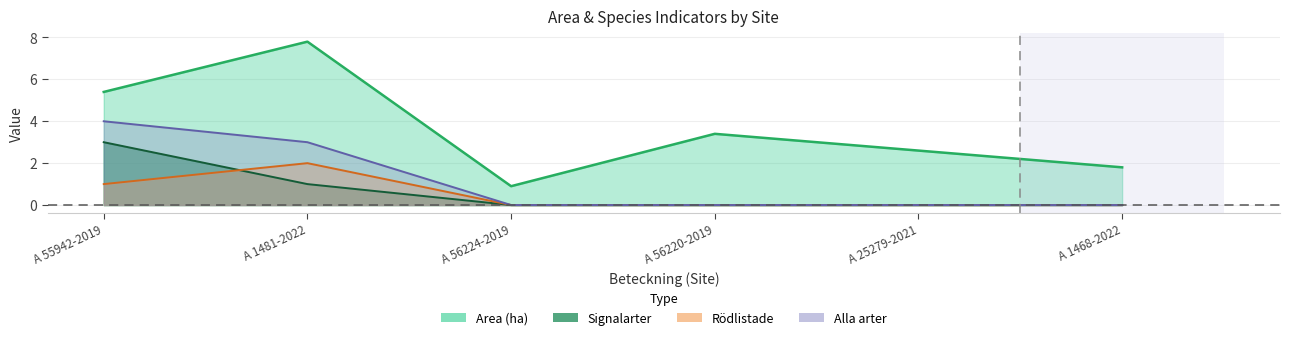

What is the difference between the Area (ha) values at A 1468-2022 and A 56224-2019?

0.9